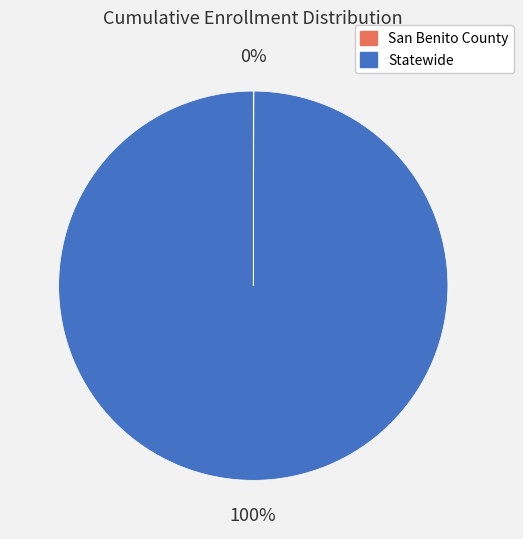

Does any single category account for the majority?

Yes